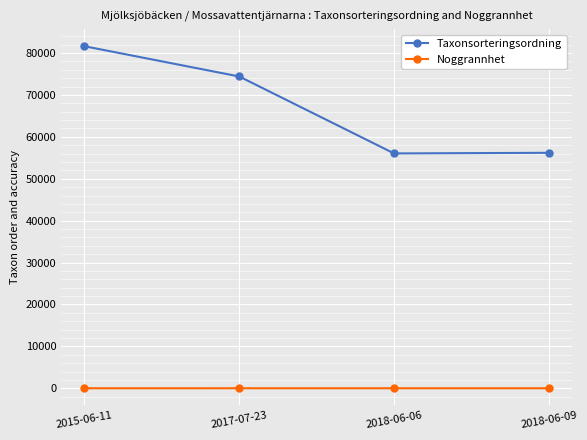

What is the approximate value of Taxonsorteringsordning at 2018-06-09?

56187.0